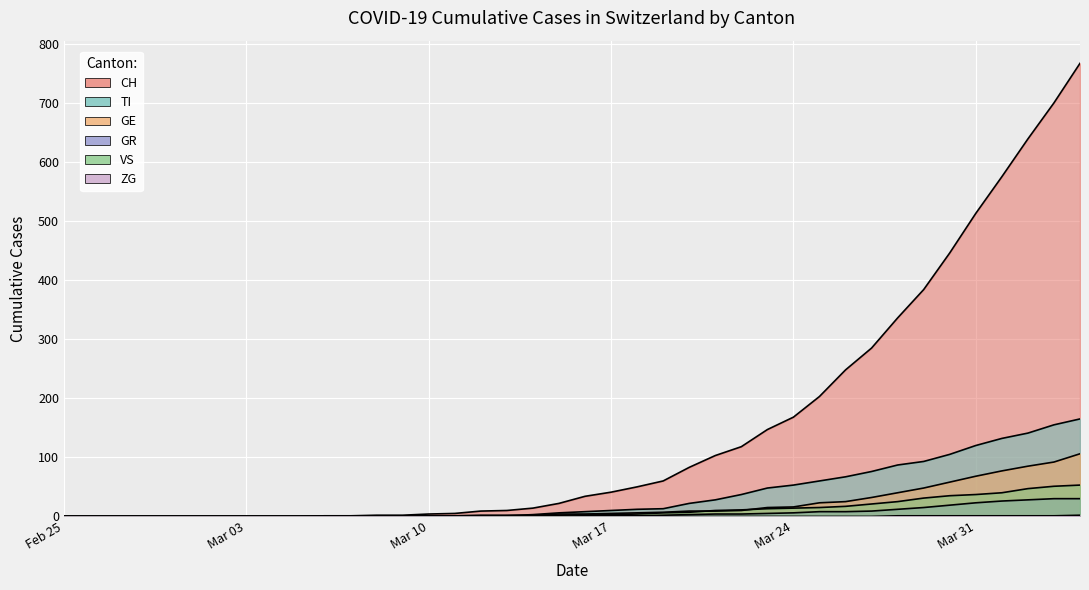

At which category does the chart reach its minimum across all series?

Feb 25